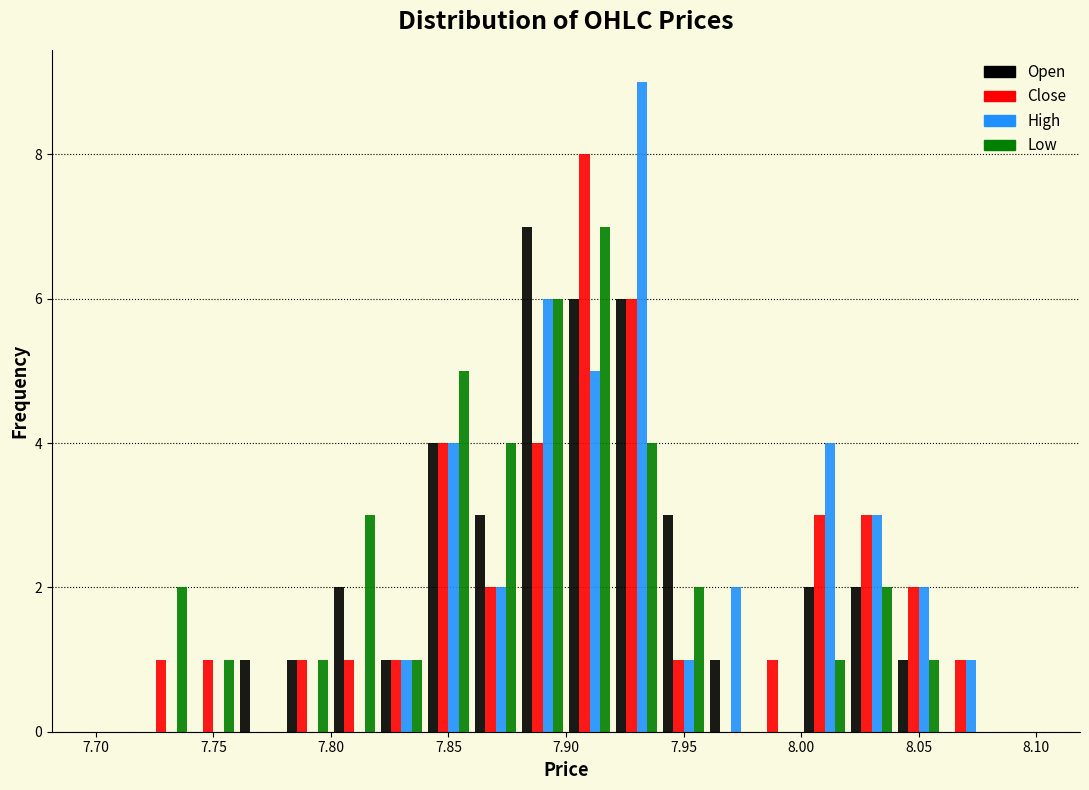

Reading left to right, list every range on the x-axis with the height of the bar of each series over it. The values are not printed on the chart, so give them approximately, as read against the axis.

7.70 to 7.72: Open=0	Close=0	High=0	Low=0
7.72 to 7.74: Open=0	Close=1	High=0	Low=2
7.74 to 7.76: Open=0	Close=1	High=0	Low=1
7.76 to 7.78: Open=1	Close=0	High=0	Low=0
7.78 to 7.80: Open=1	Close=1	High=0	Low=1
7.80 to 7.82: Open=2	Close=1	High=0	Low=3
7.82 to 7.84: Open=1	Close=1	High=1	Low=1
7.84 to 7.86: Open=4	Close=4	High=4	Low=5
7.86 to 7.88: Open=3	Close=2	High=2	Low=4
7.88 to 7.90: Open=7	Close=4	High=6	Low=6
7.90 to 7.92: Open=6	Close=8	High=5	Low=7
7.92 to 7.94: Open=6	Close=6	High=9	Low=4
7.94 to 7.96: Open=3	Close=1	High=1	Low=2
7.96 to 7.98: Open=1	Close=0	High=2	Low=0
7.98 to 8.00: Open=0	Close=1	High=0	Low=0
8.00 to 8.02: Open=2	Close=3	High=4	Low=1
8.02 to 8.04: Open=2	Close=3	High=3	Low=2
8.04 to 8.06: Open=1	Close=2	High=2	Low=1
8.06 to 8.08: Open=0	Close=1	High=1	Low=0
8.08 to 8.10: Open=0	Close=0	High=0	Low=0